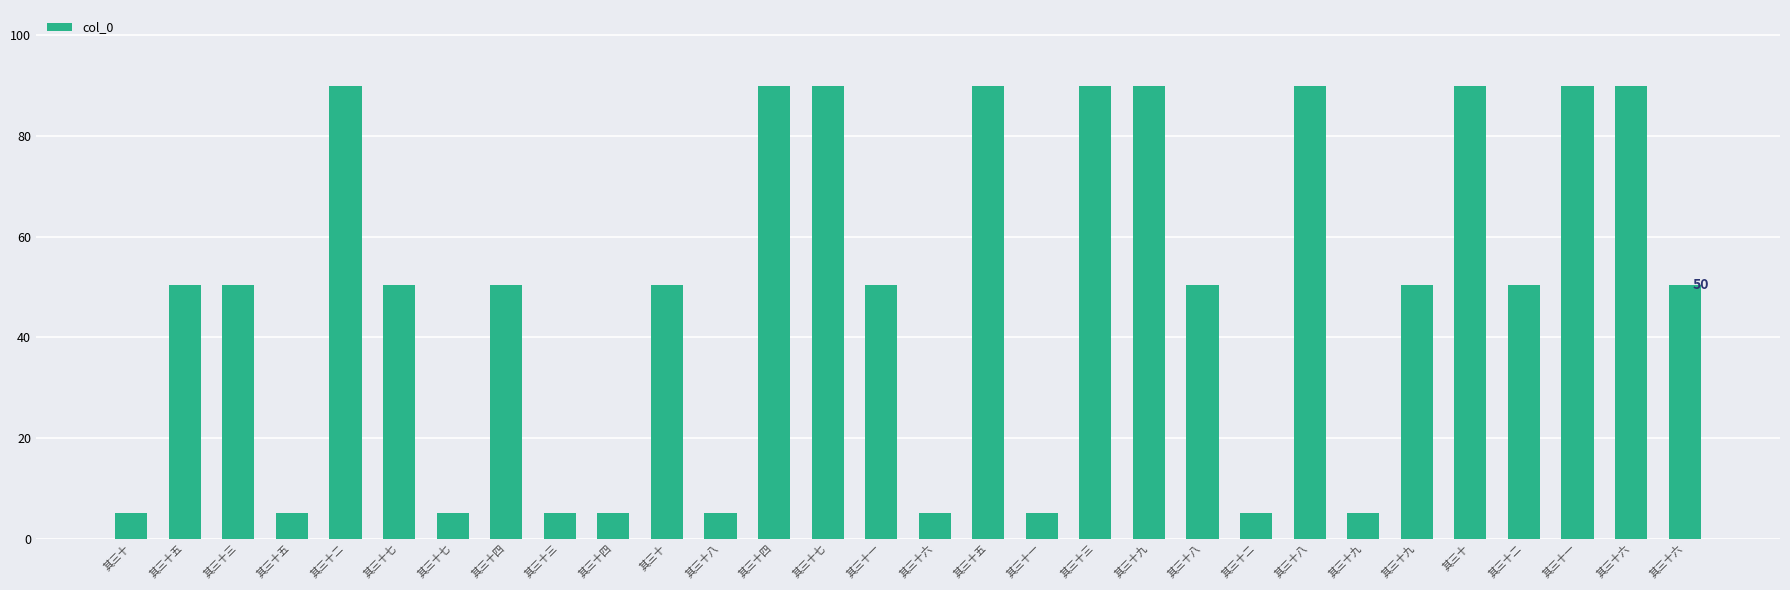

How many categories are shown in the chart?

30